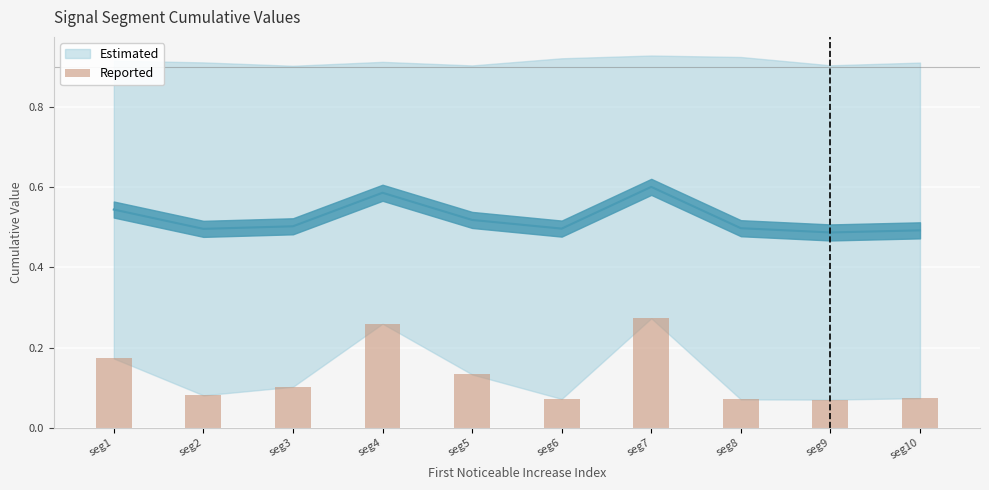

What is the difference between the maximum and second lowest values?

0.2